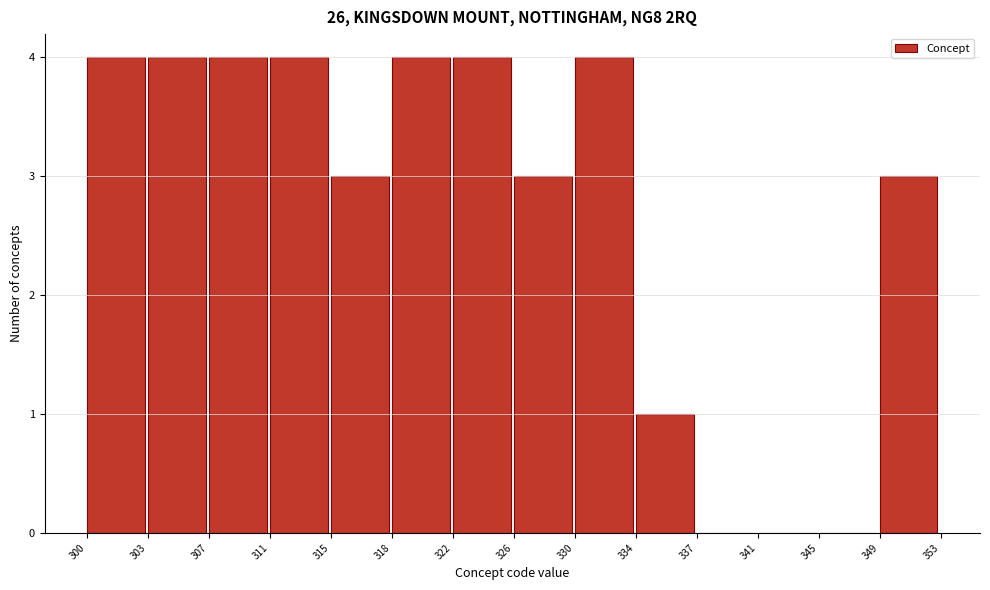

Reading right to left, extract all data points from this chart.

349=3	345=0	341=0	337=0	334=1	330=4	326=3	322=4	318=4	315=3	311=4	307=4	303=4	300=4